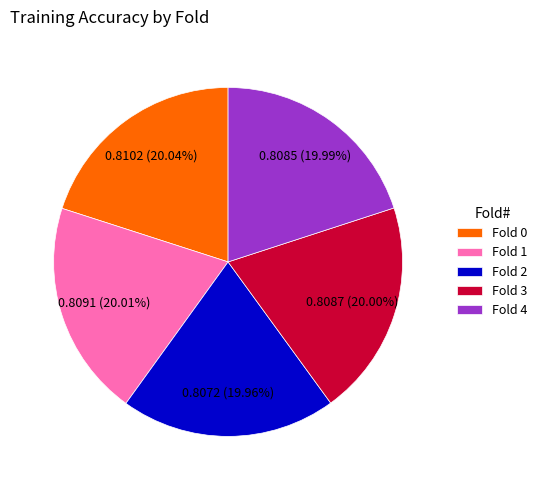

Is the sum of Fold 1 and Fold 0 greater than half?

No